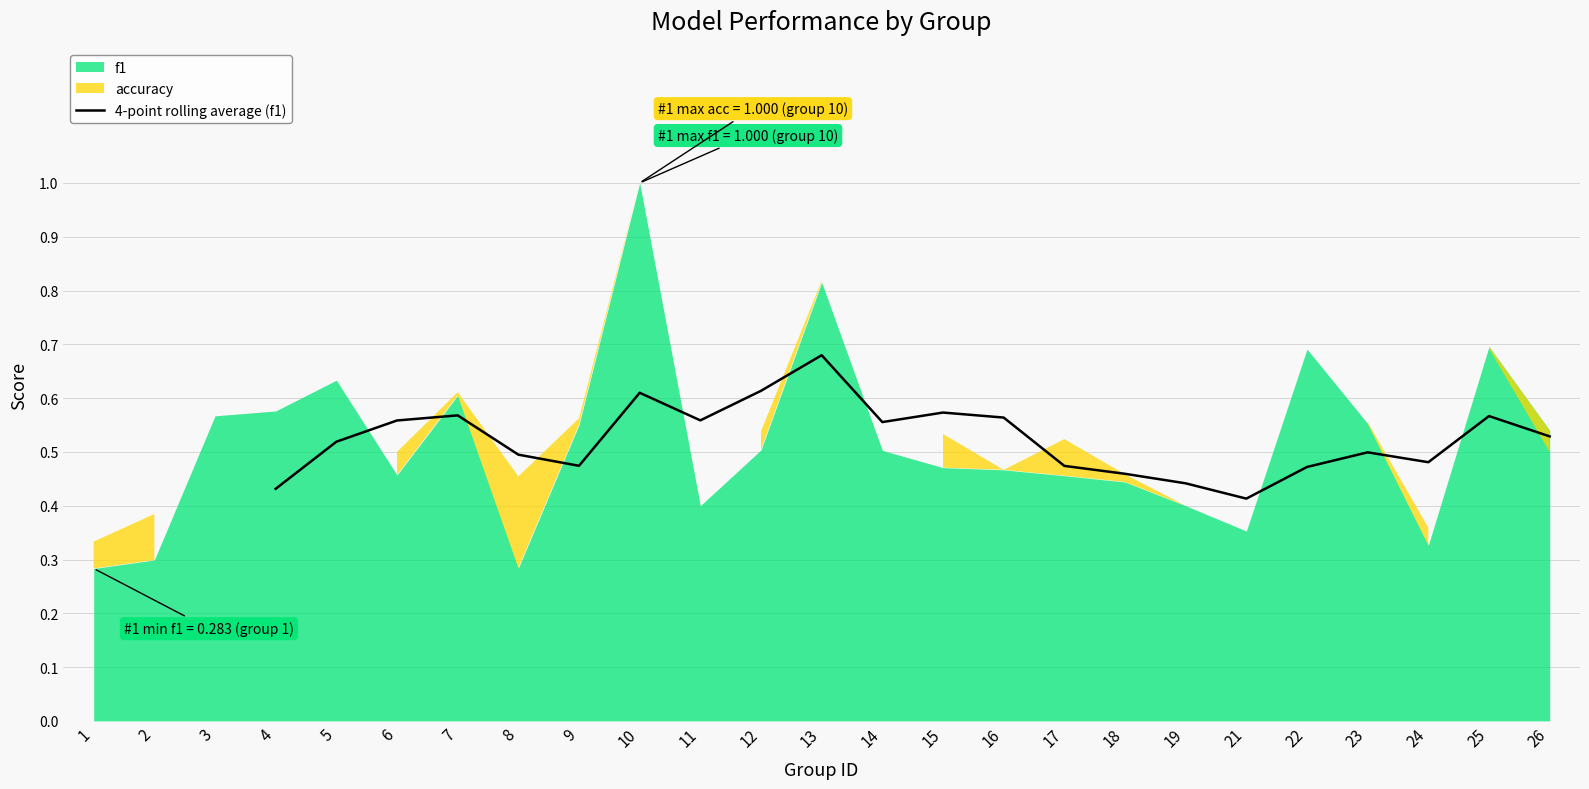

Is it true that the value at 21 is 0.4?

True